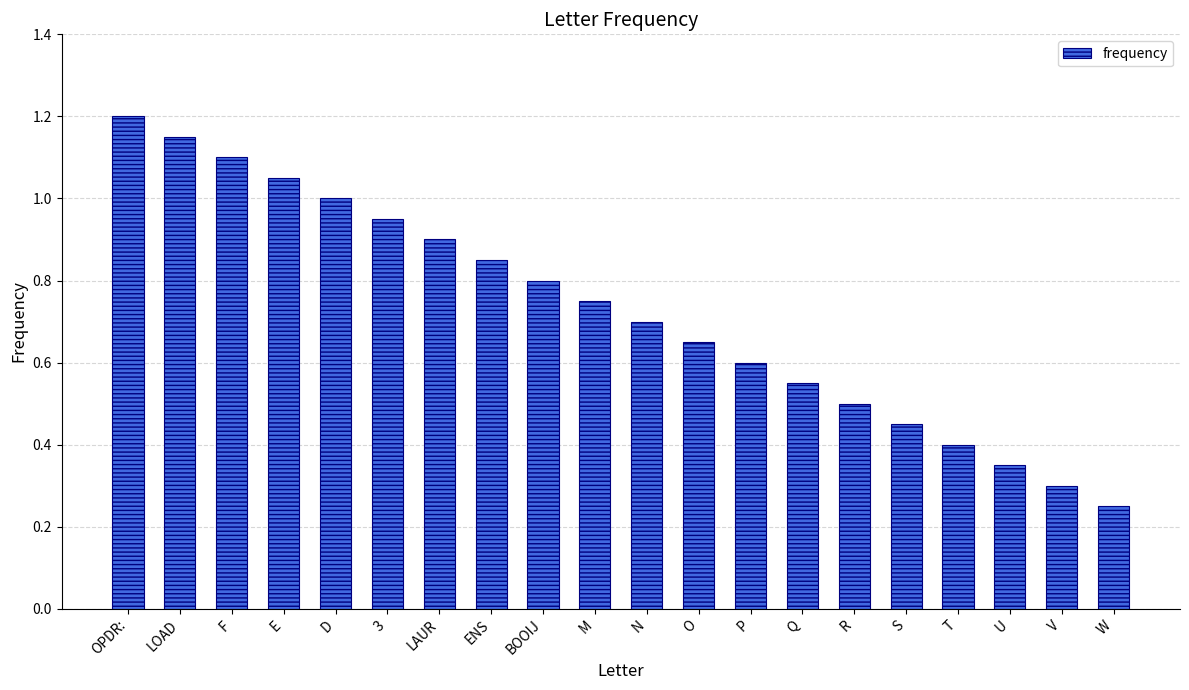

At which category does the chart reach its peak across all series?

OPDR: